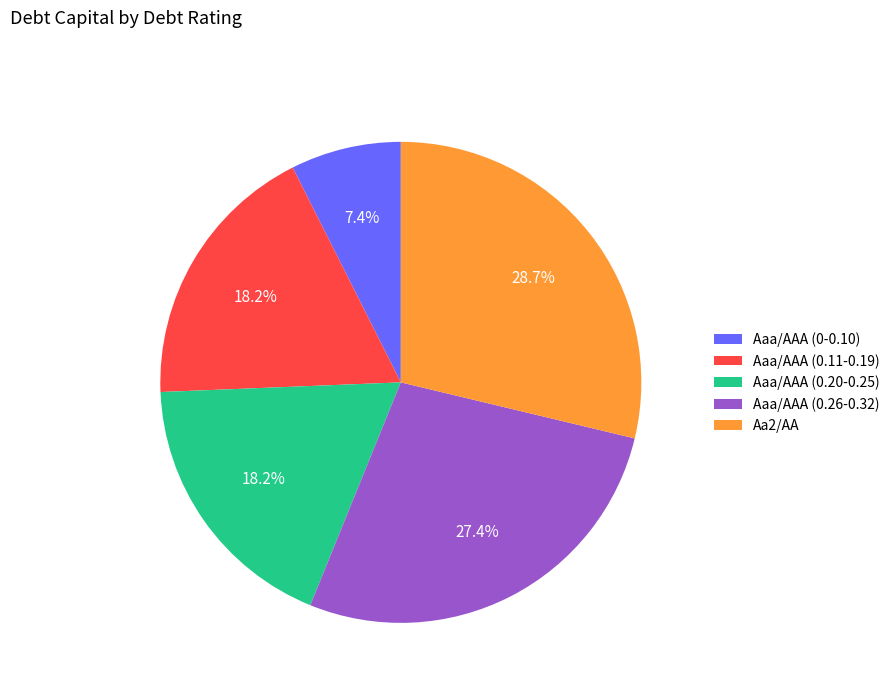

What portion of the pie excludes Aaa/AAA (0.20-0.25)?

81.8%